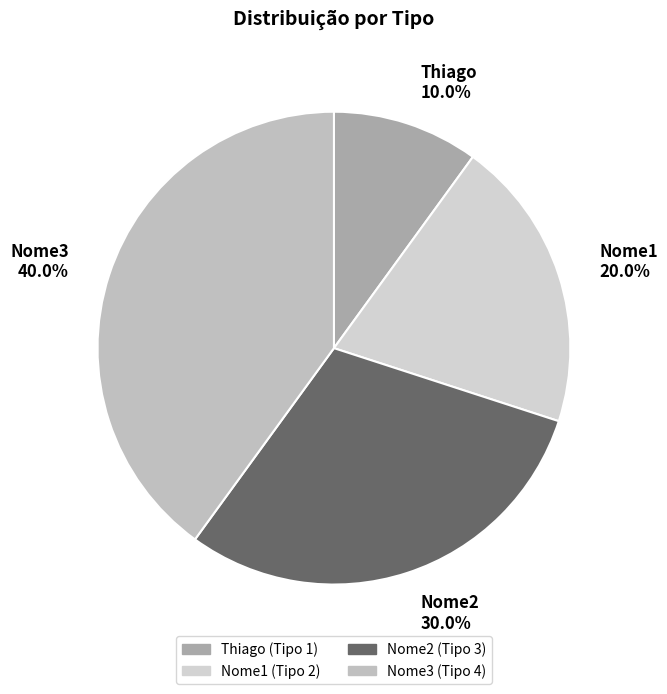

How much of the chart is everything except Nome2?

70.0%